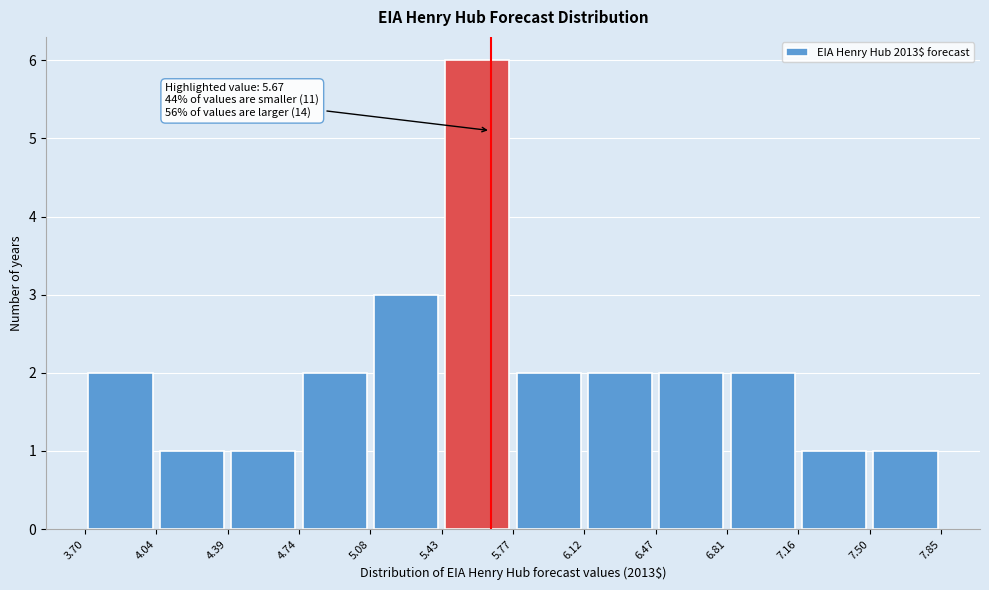

Which range on the x-axis has the tallest bar?

5.43 to 5.77